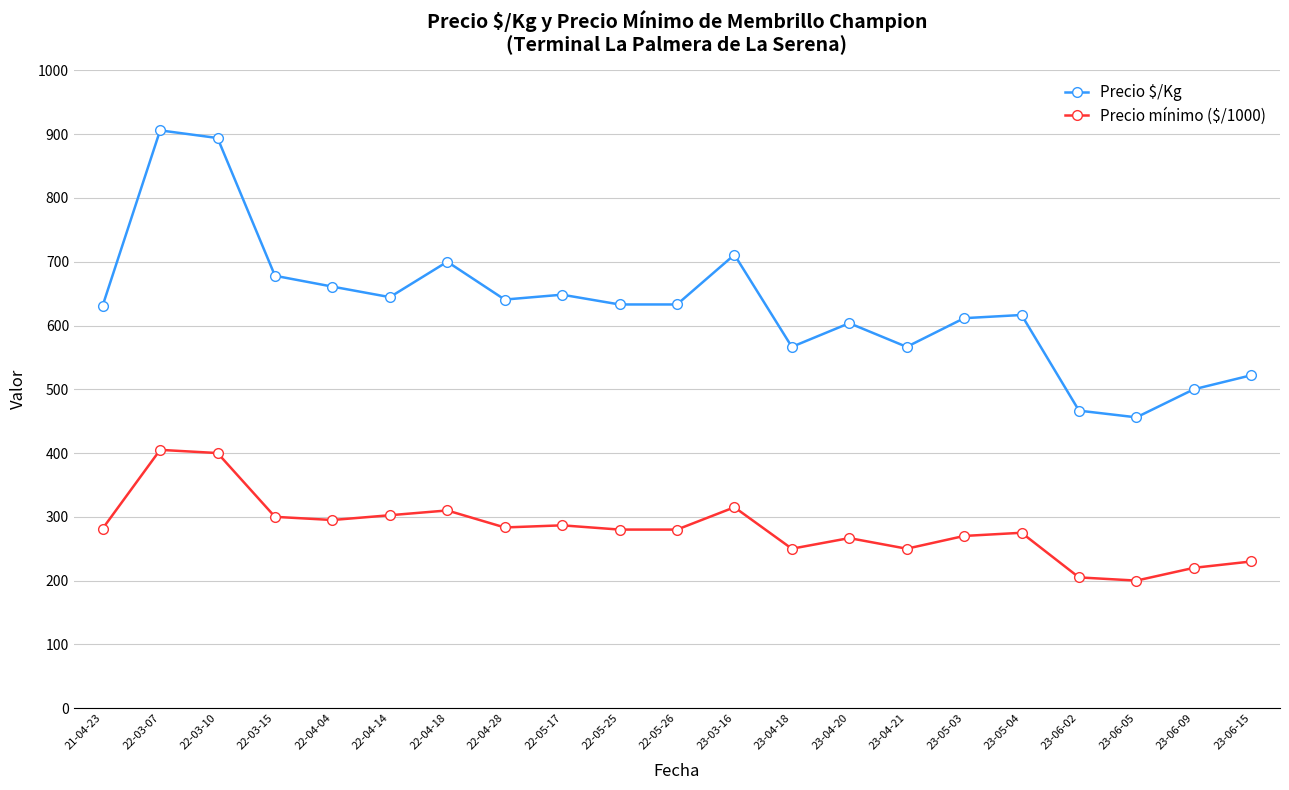

Where does the Precio mínimo ($/1000) series first go above 280?

21-04-23